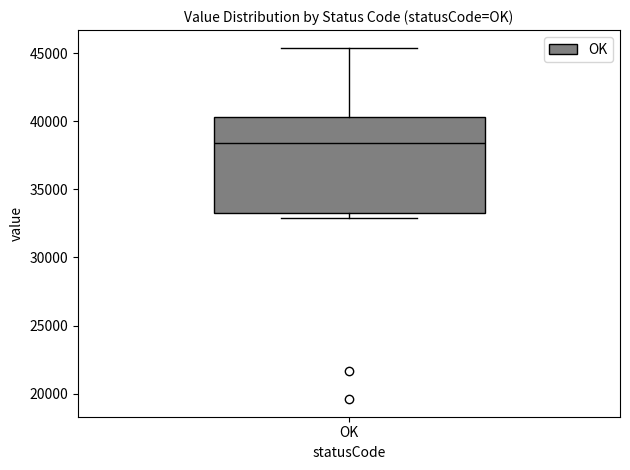

Read this box plot against the y-axis: the position of the median line, the range covered by the box, and the ends of both whiskers. The values are not printed on the chart, so give them approximately, as read against the axis.

median 38500, box 33500 to 40500, whiskers 33000 to 45500